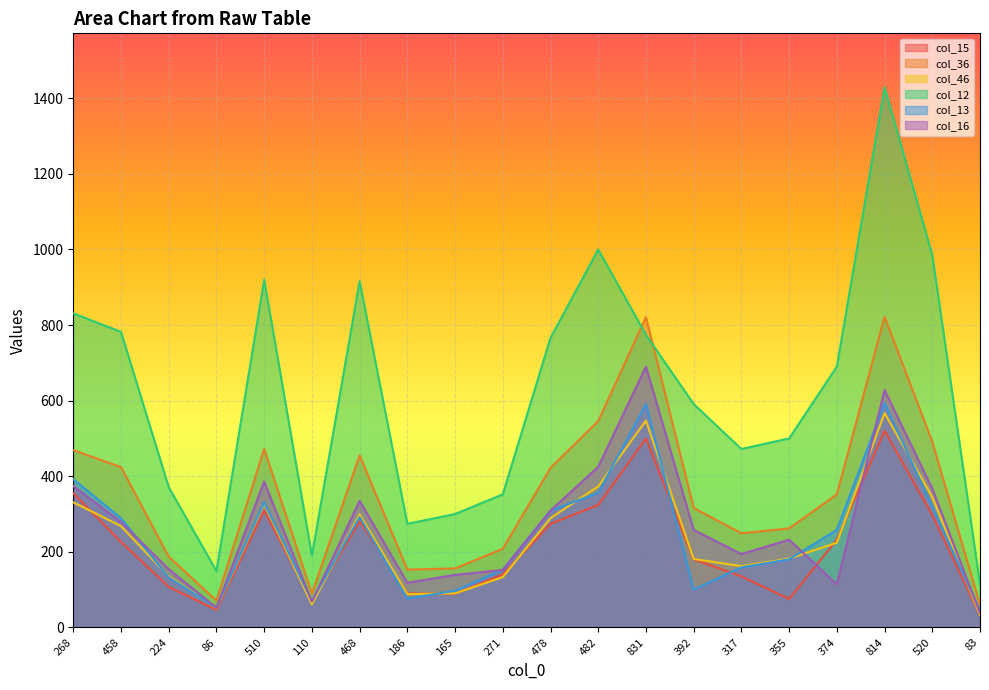

What is the sum of all col_16 values?

5312